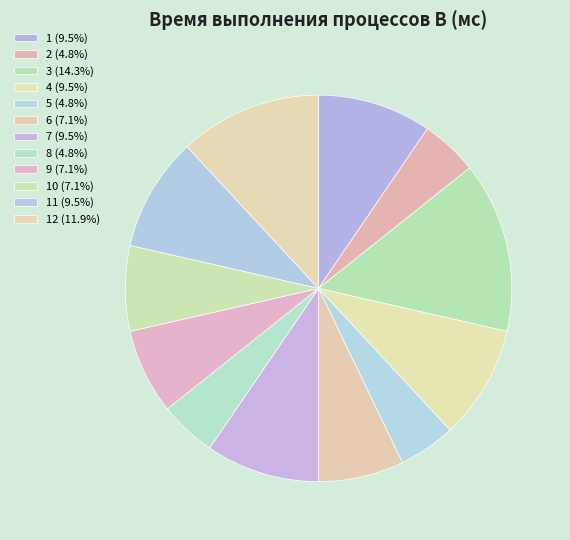

What is the largest slice in the pie chart?

3